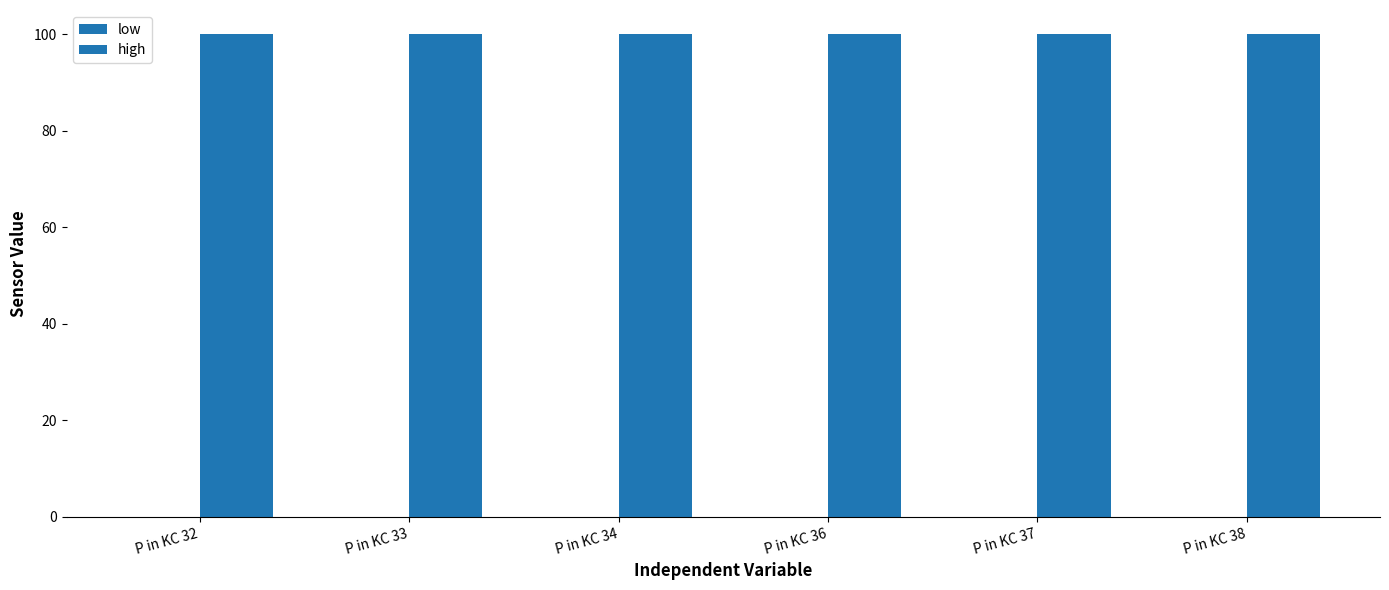

What is the highest value of the high series?

100